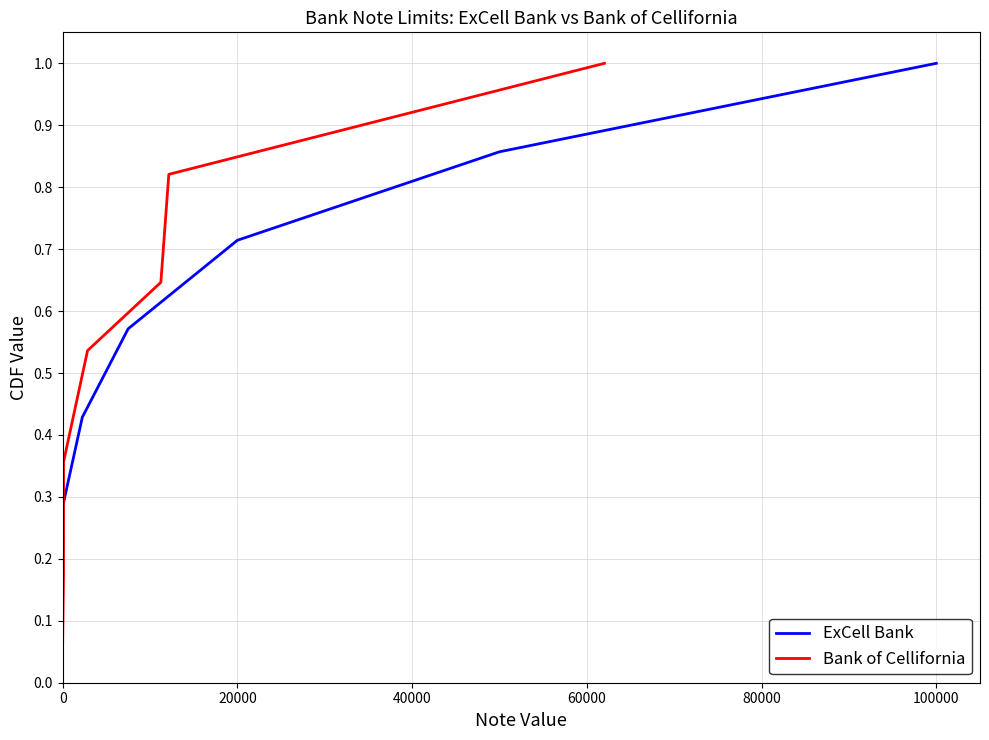

What is the maximum value for ExCell Bank?

1.0